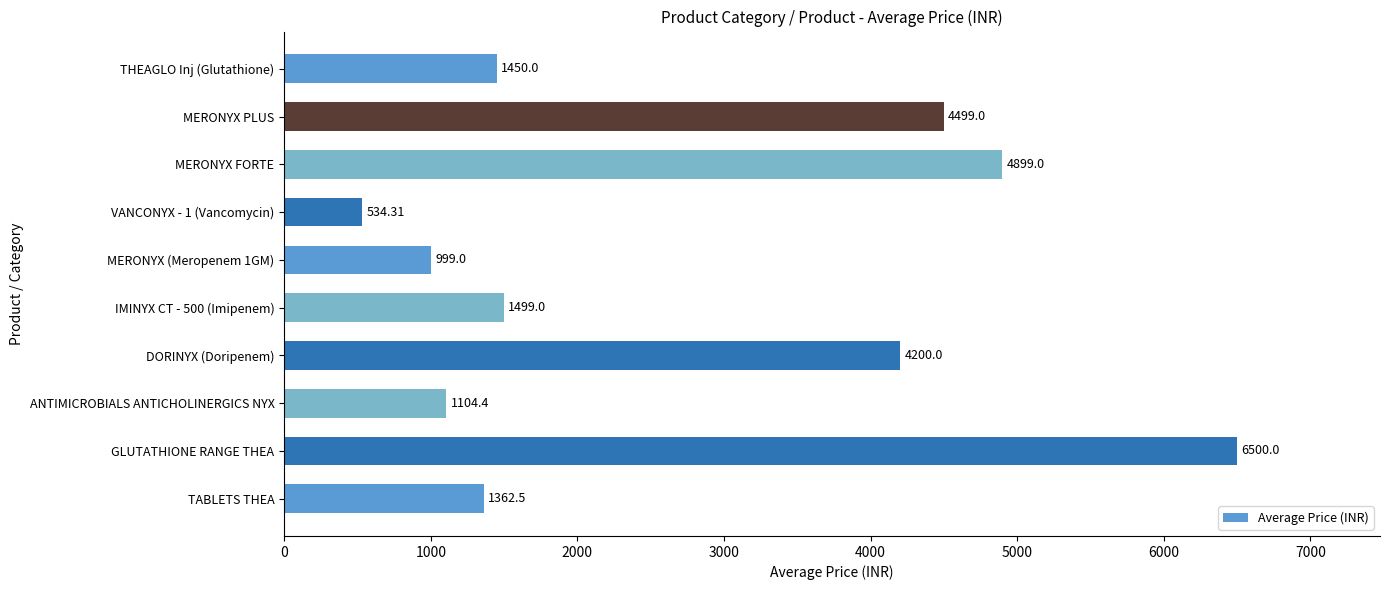

Which category has the highest value across all series?

GLUTATHIONE RANGE THEA